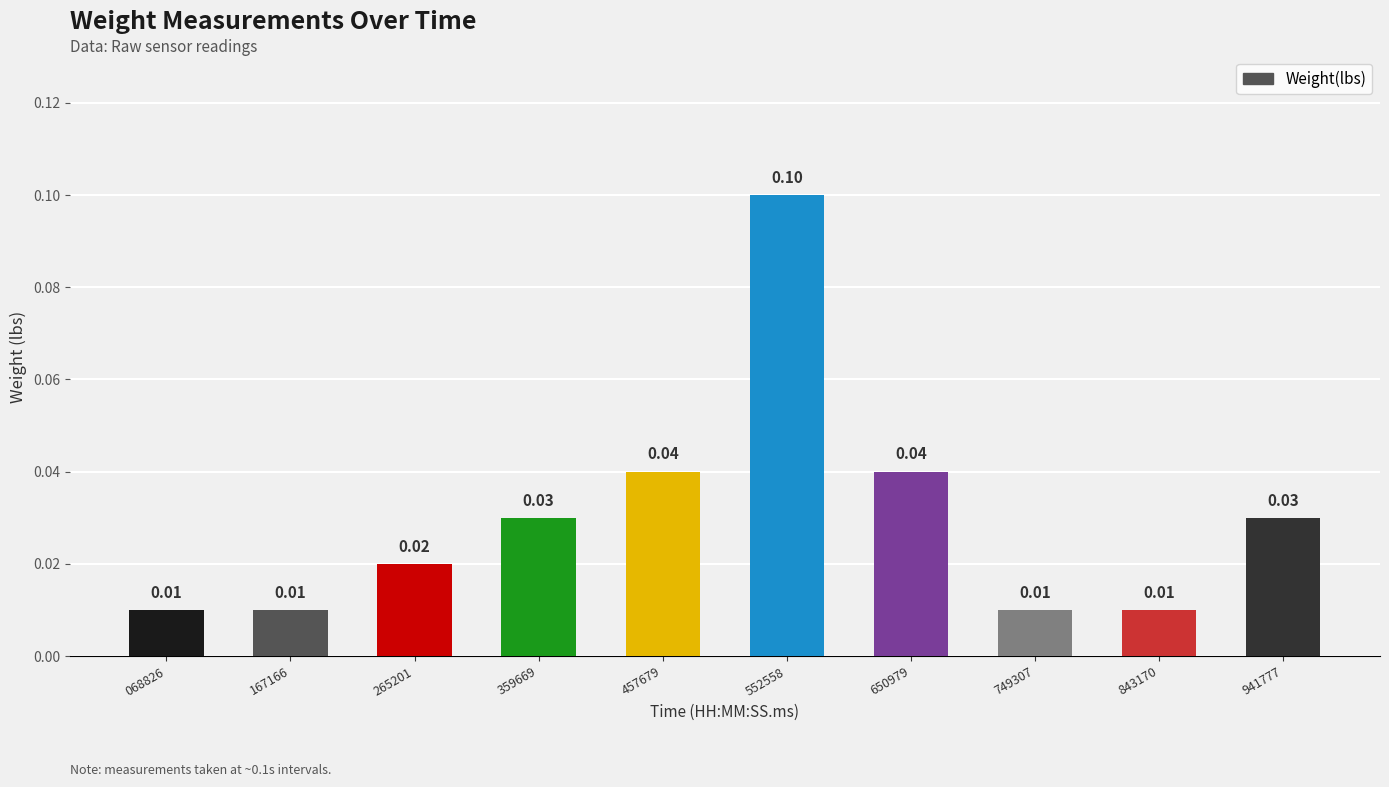

What is the sum of all values?

0.3